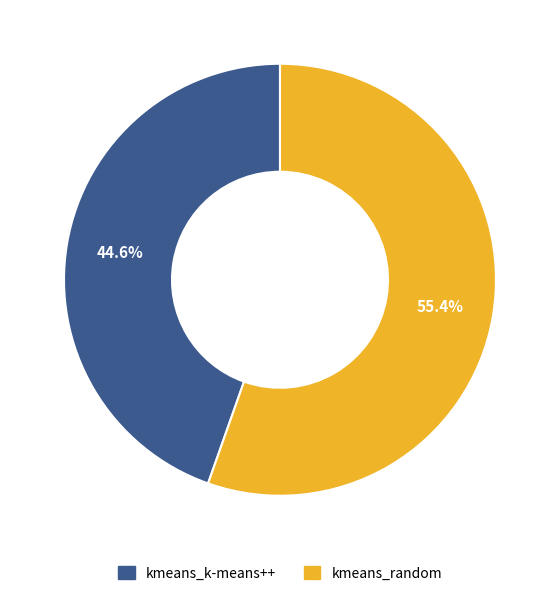

Is there a majority slice in this chart?

Yes